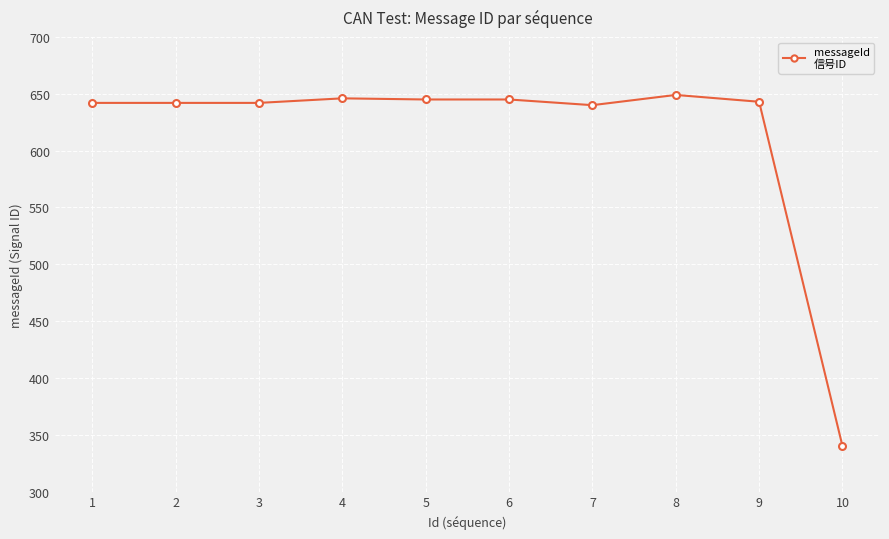

True or false: the data shows 529 at 10.

False